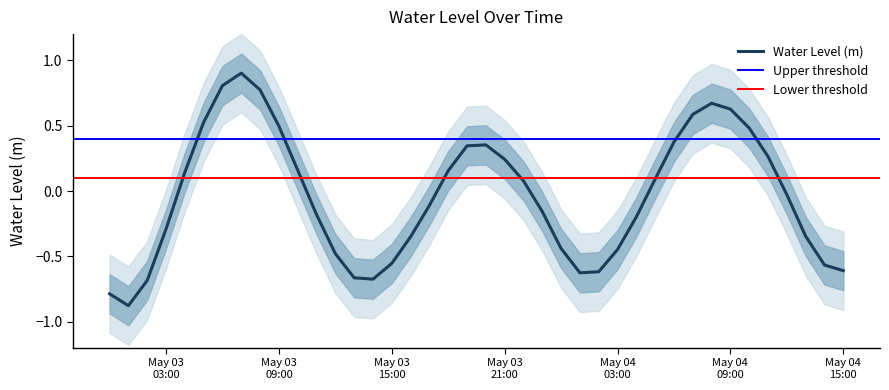

Which category has the lowest value across all series?

2025-05-03 01:00:00